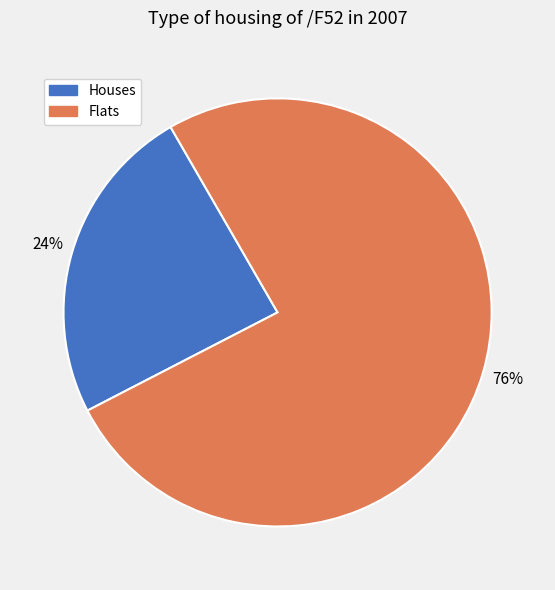

To the nearest percent, what is the average slice percentage?

50%